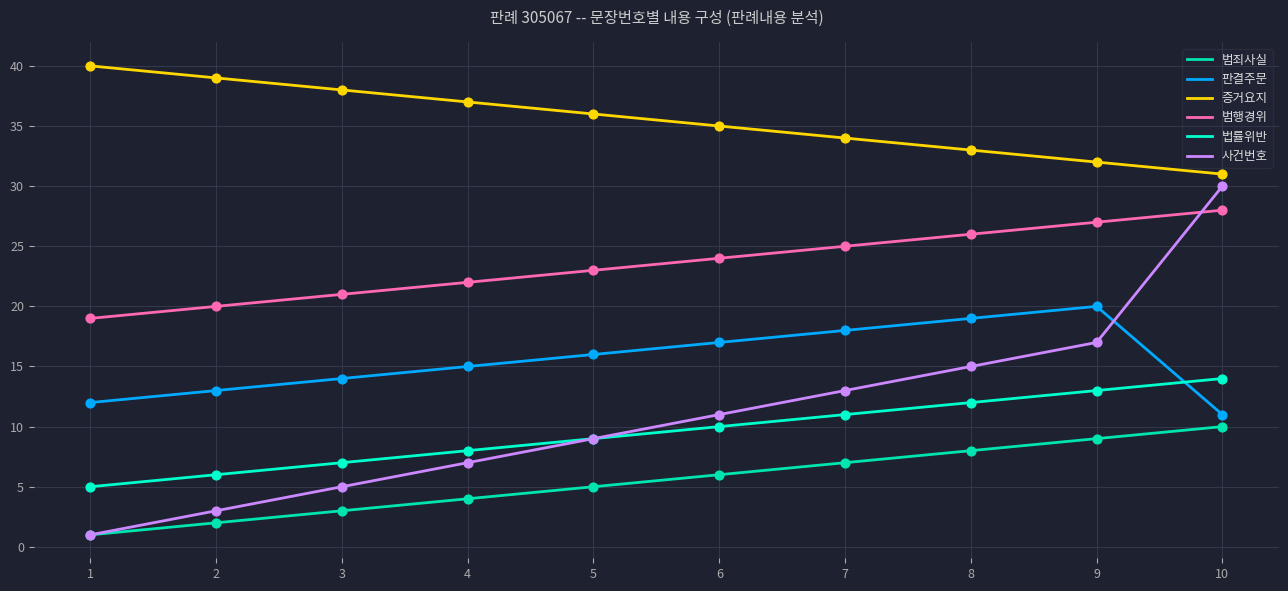

At which category is the sum across all series the highest?

10